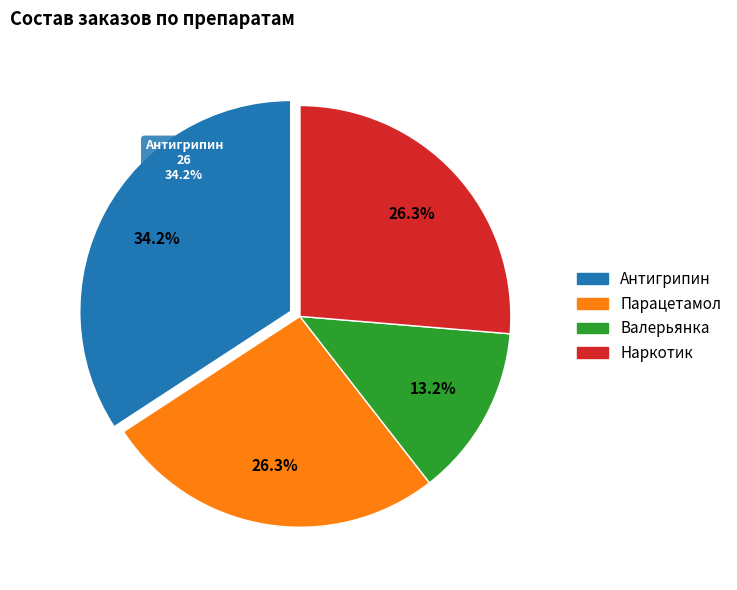

What is the largest slice in the pie chart?

Антигрипин (18,19,10)